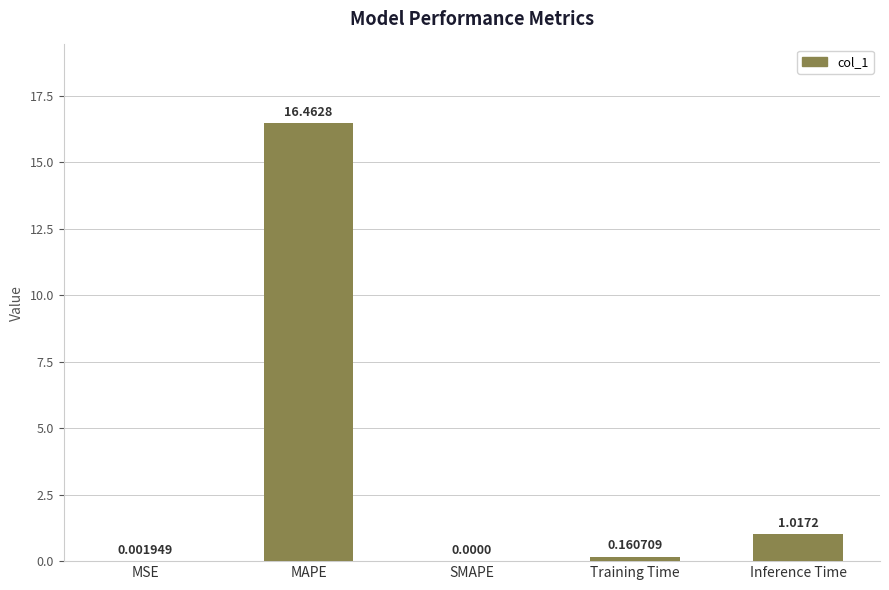

At which category does the chart reach its peak across all series?

MAPE